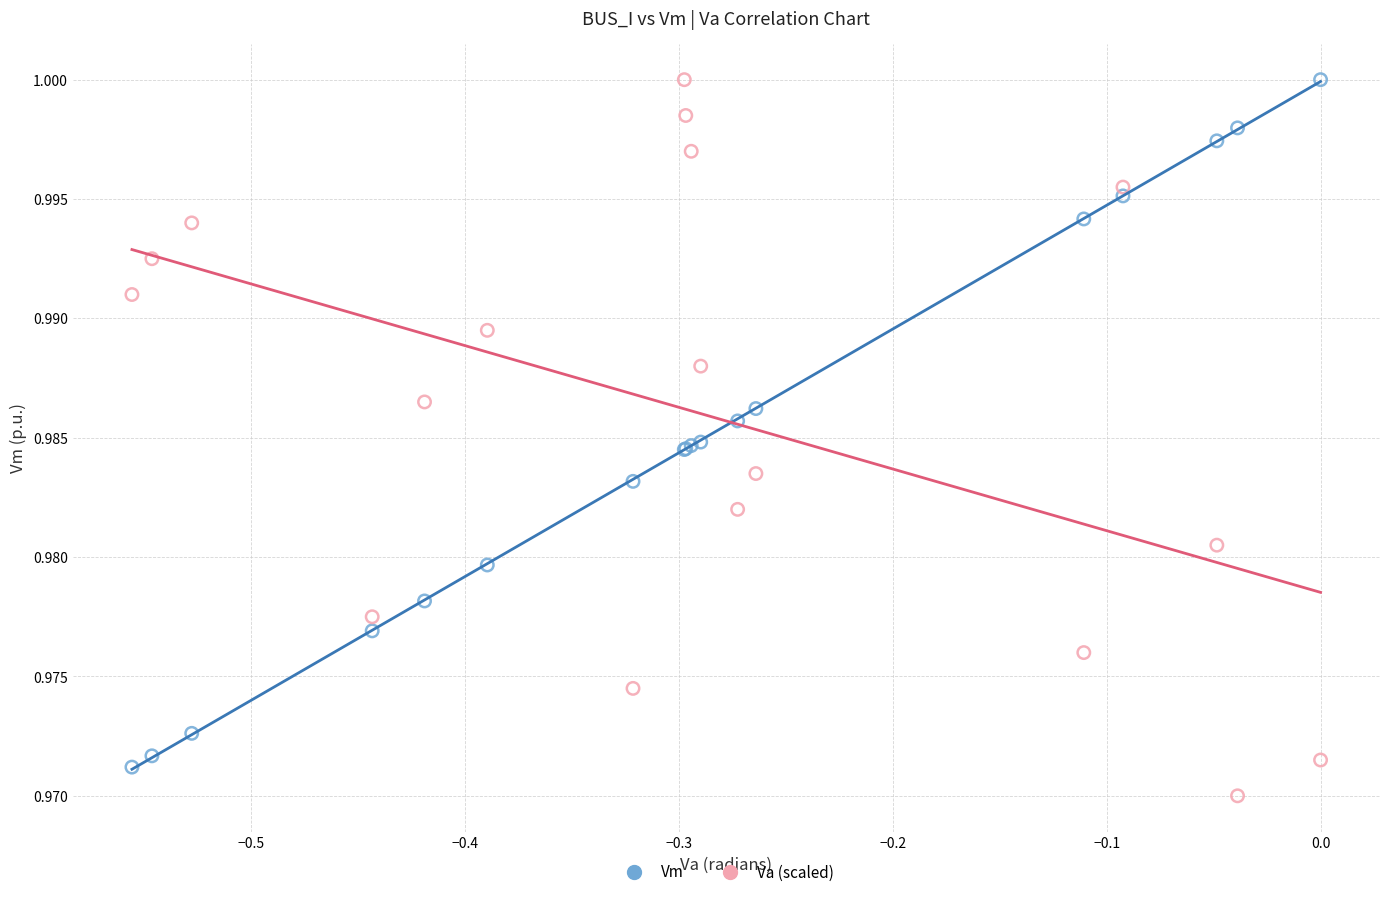

Which series contains the lowest Y value?

Va (scaled)